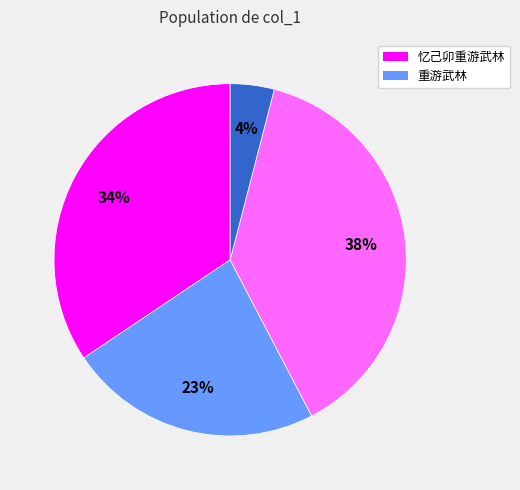

Does any single category account for the majority?

No